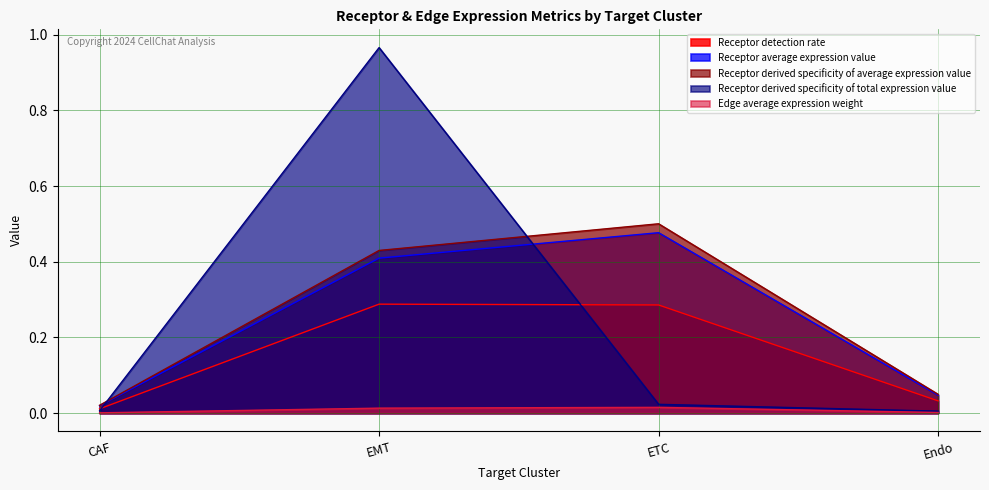

Is the value of Edge average expression weight at Endo greater than the value of Receptor derived specificity of total expression value at EMT?

No